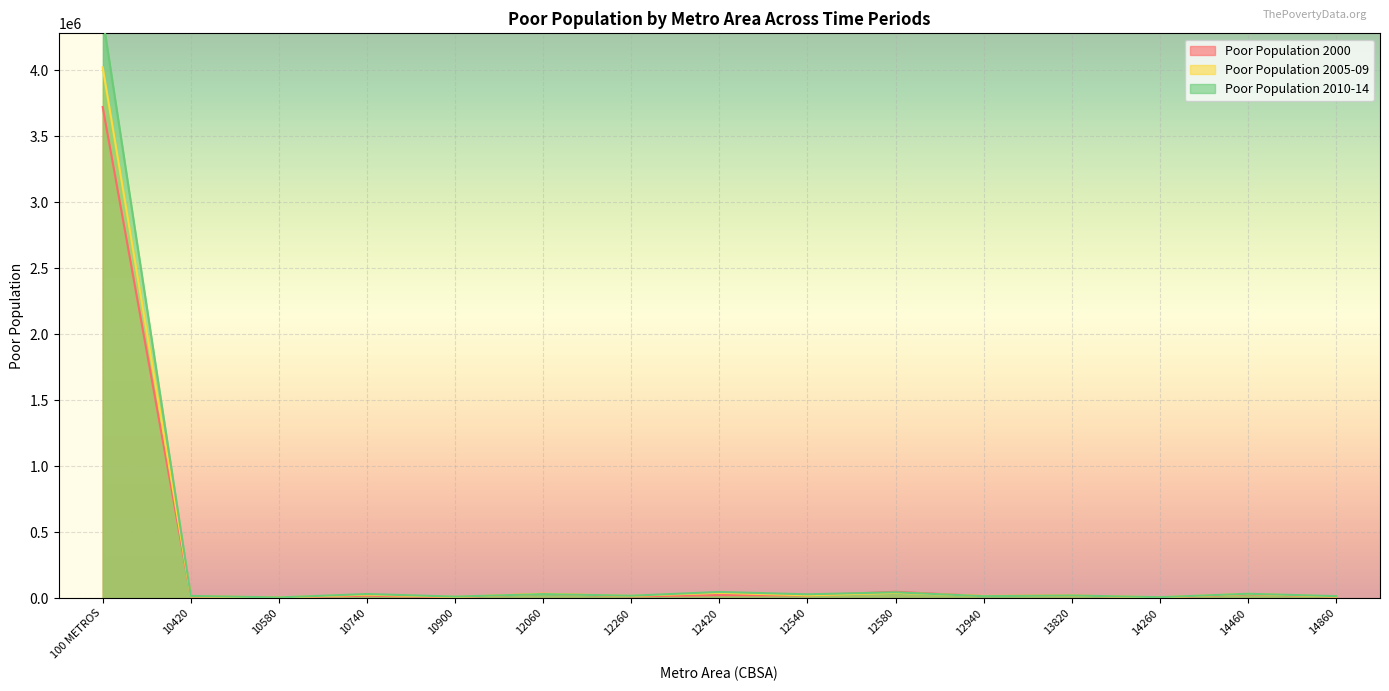

What is the label of the 11th point from the right?

10900